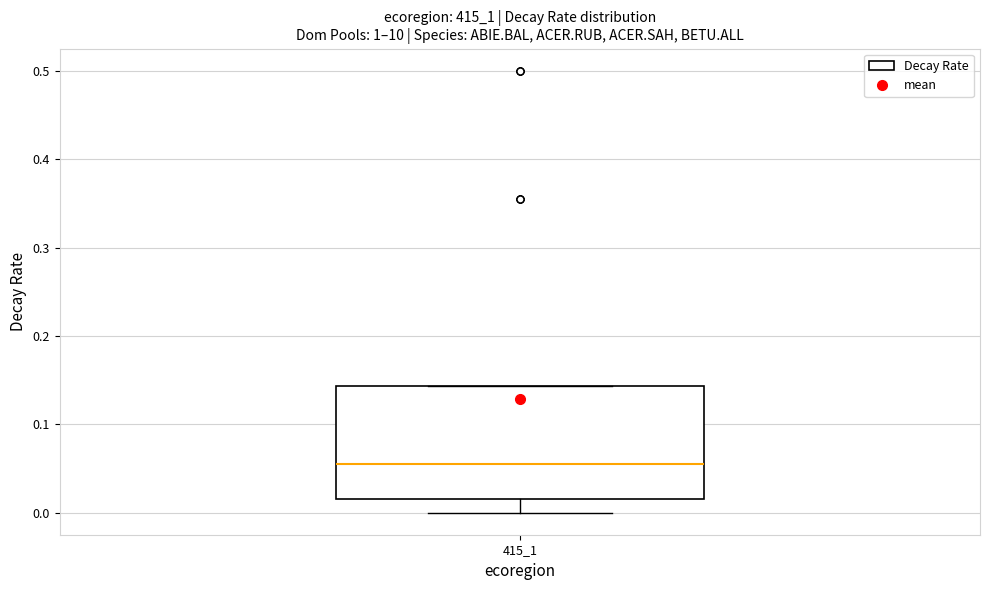

Where is the upper edge of the box at x = 415_1 on the y-axis? The values are not printed on the chart, so give them approximately, as read against the axis.

0.14